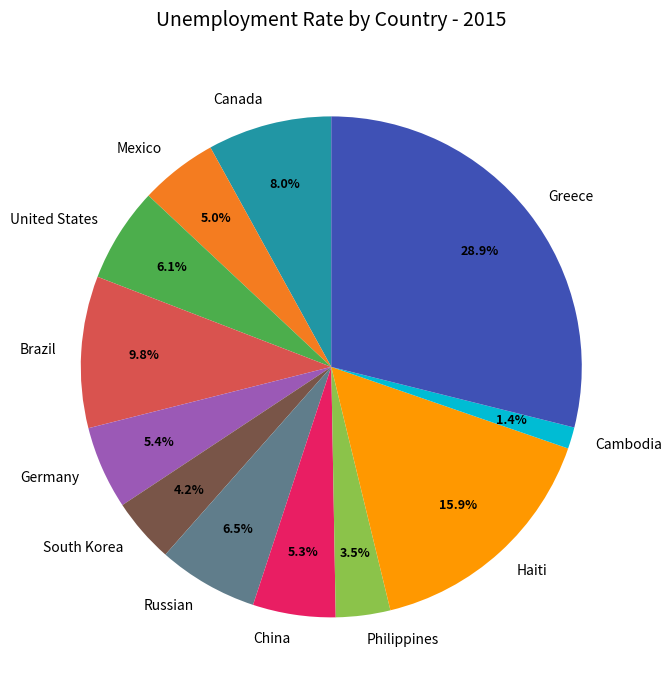

Which category has the biggest portion of the pie?

Greece